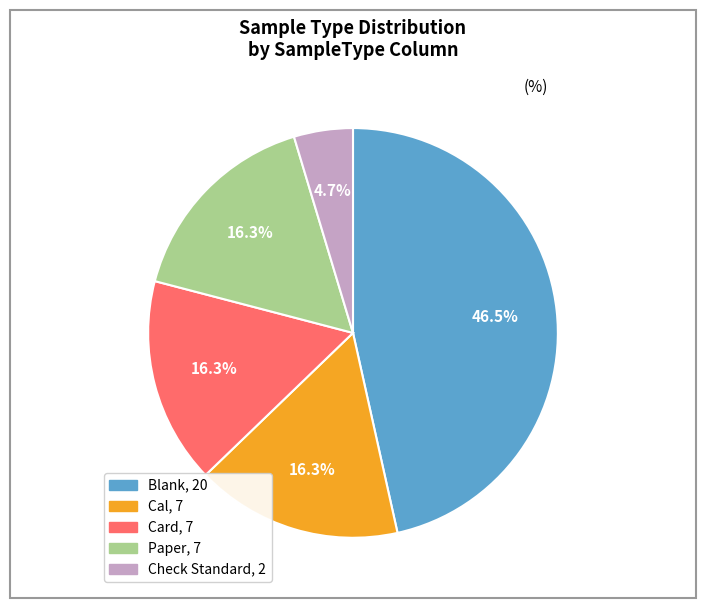

How many segments does this pie chart have?

5